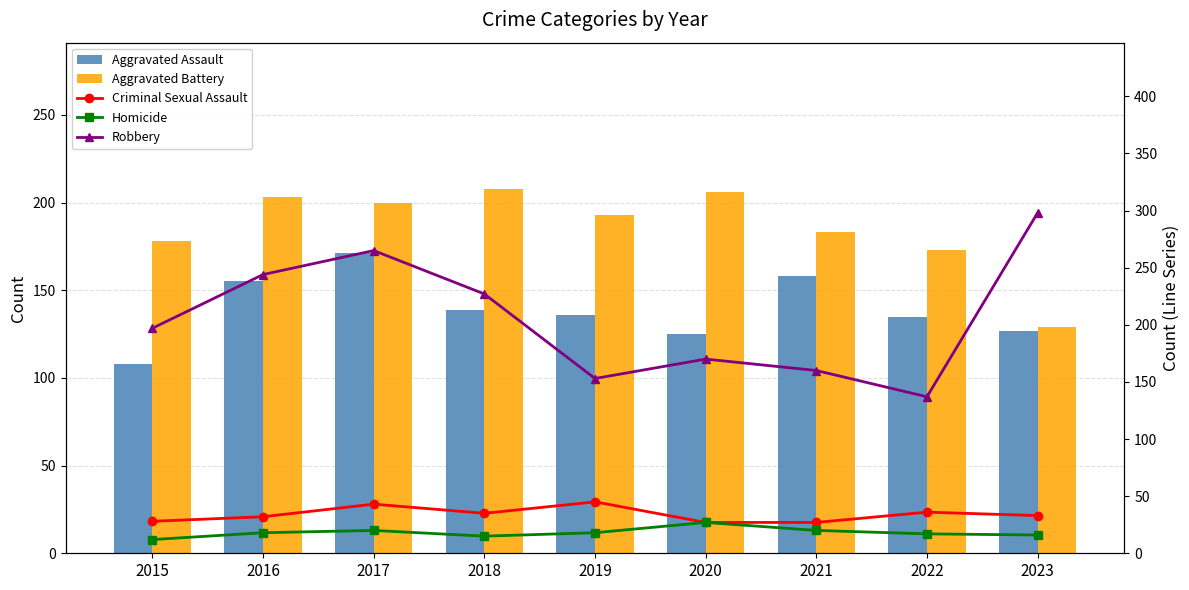

Where is Robbery nearest to the value 217?

2018